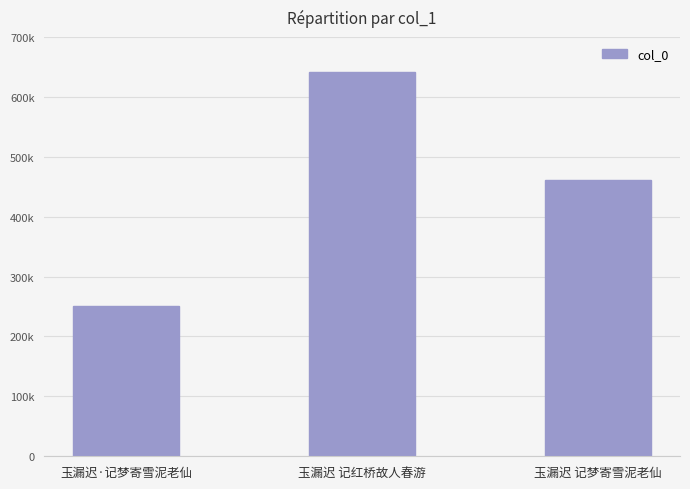

What is the label of the 1st bar from the right?

玉漏迟 记梦寄雪泥老仙